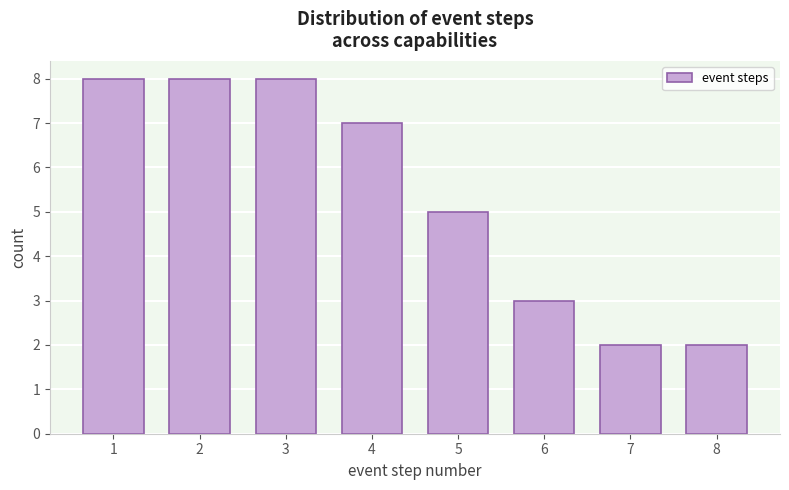

Reading left to right, transcribe all the data shown in this chart.

8	8	8	7	5	3	2	2